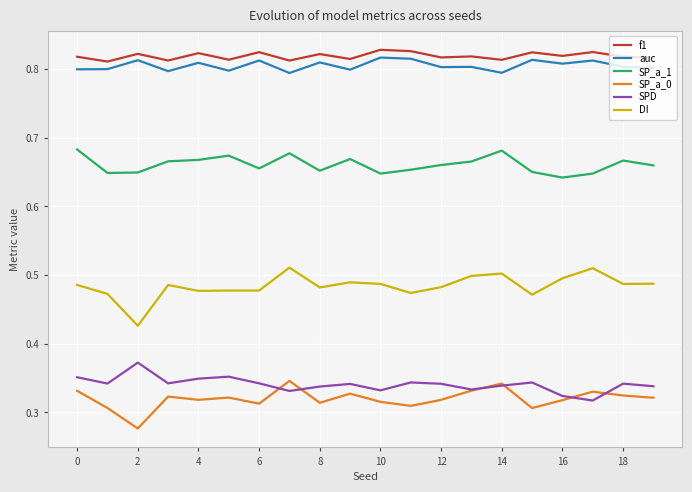

What are all the series names shown in the legend?

f1, auc, SP_a_1, SP_a_0, SPD, DI